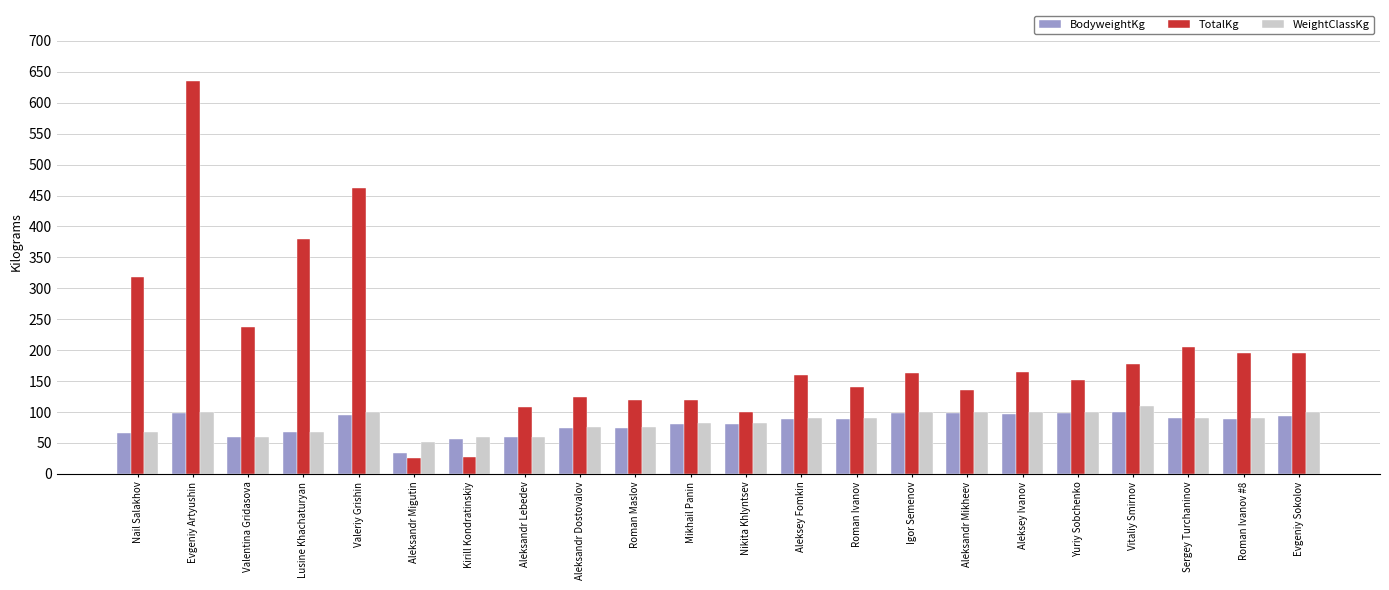

True or false: TotalKg has a value of 162.5 at Igor Semenov.

True